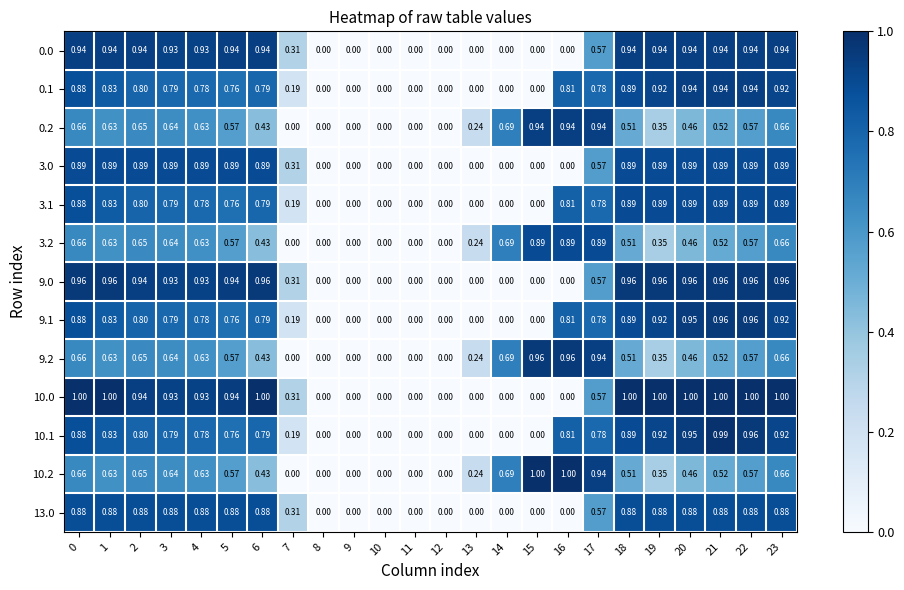

Is the value of 0.1 at 16 greater than the value of 3.0 at 12?

Yes